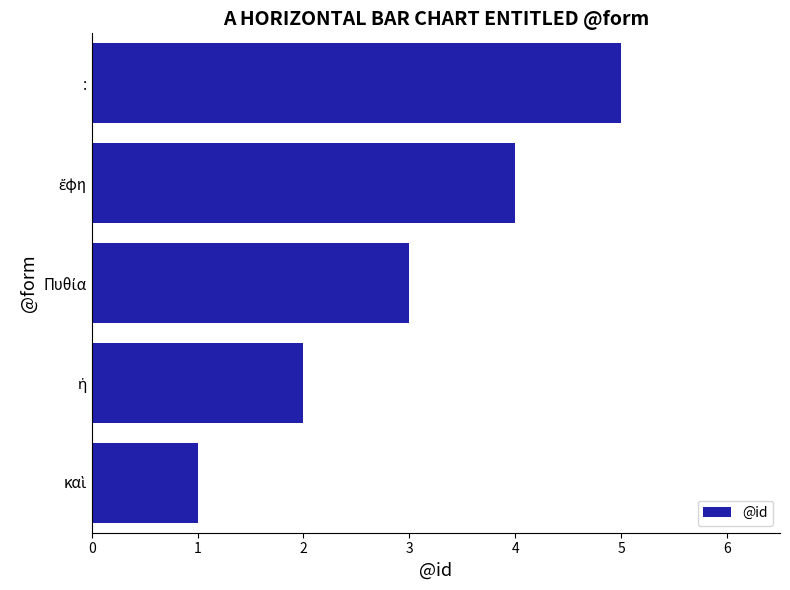

Which category has the highest value across all series?

: